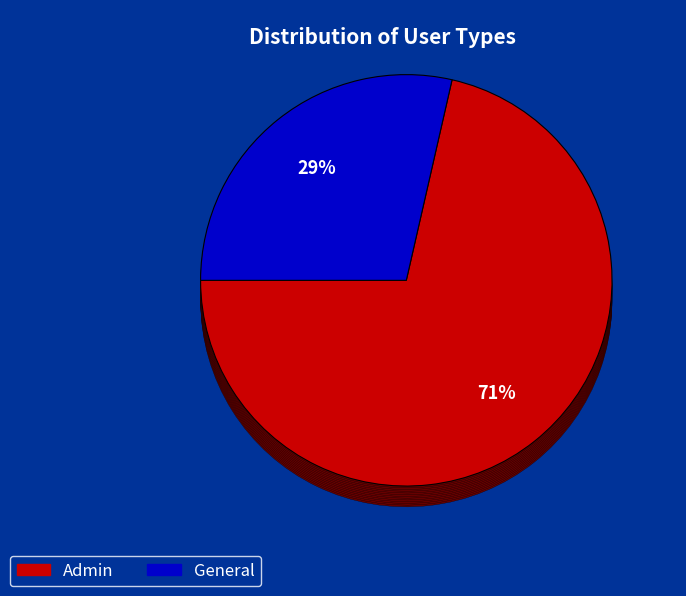

Count the number of slices in the pie.

2